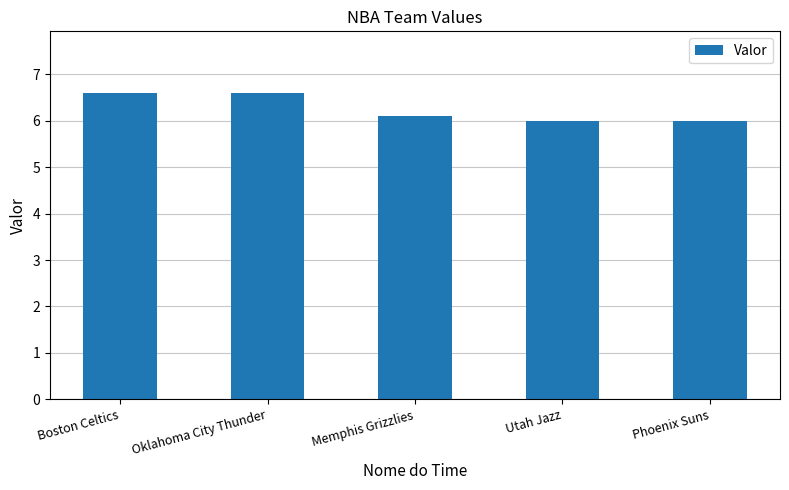

The chart shows a value of 3.1 at Utah Jazz. True or false?

False